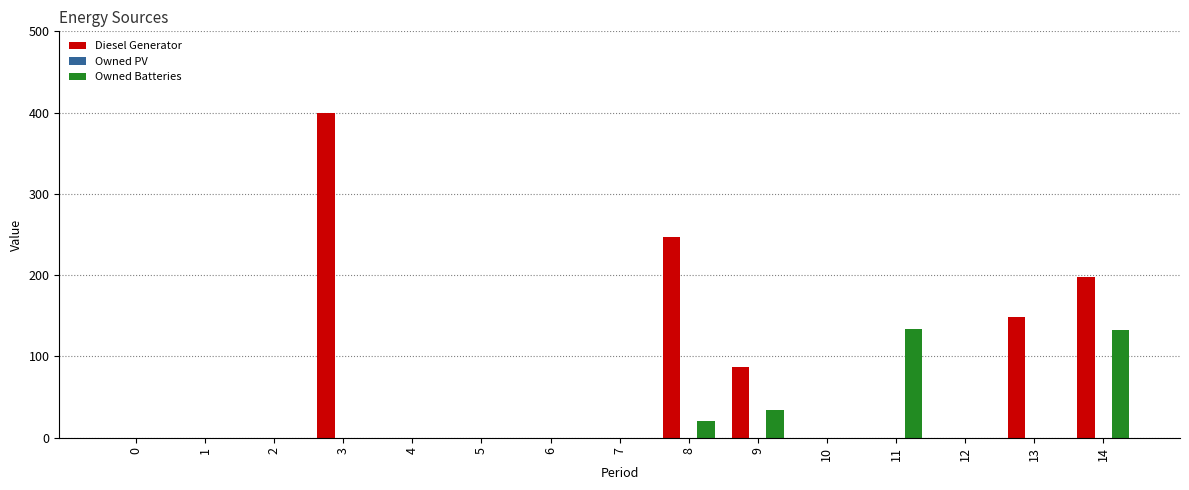

What is the sum of all Diesel Generator values?

1081